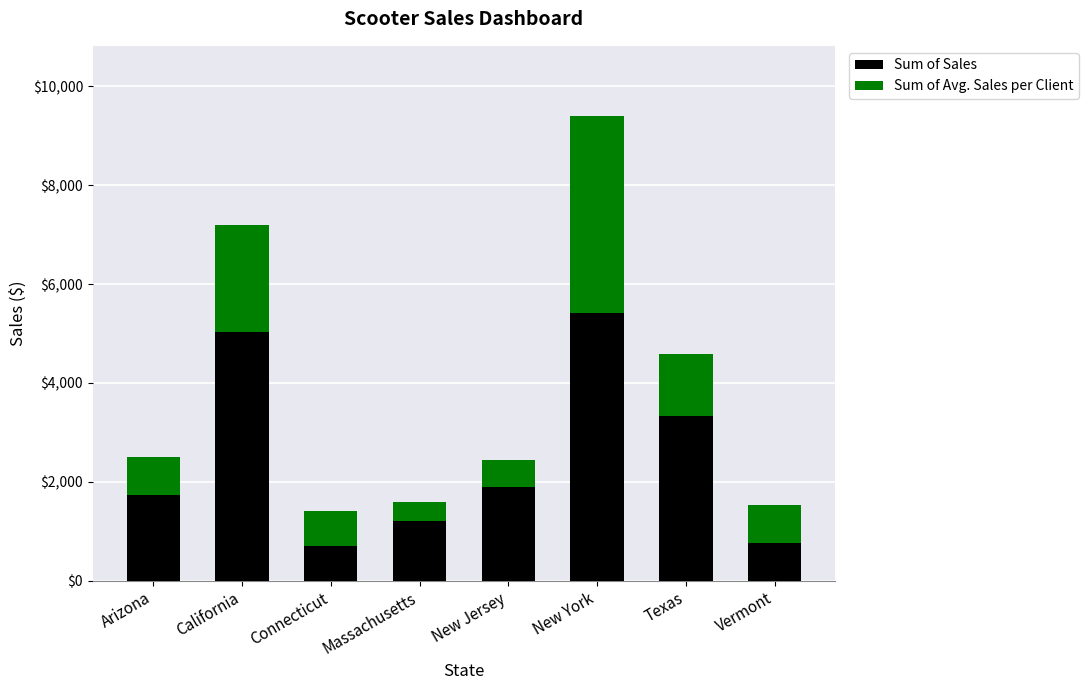

What is the lowest value of the Sum of Sales series?

709.2